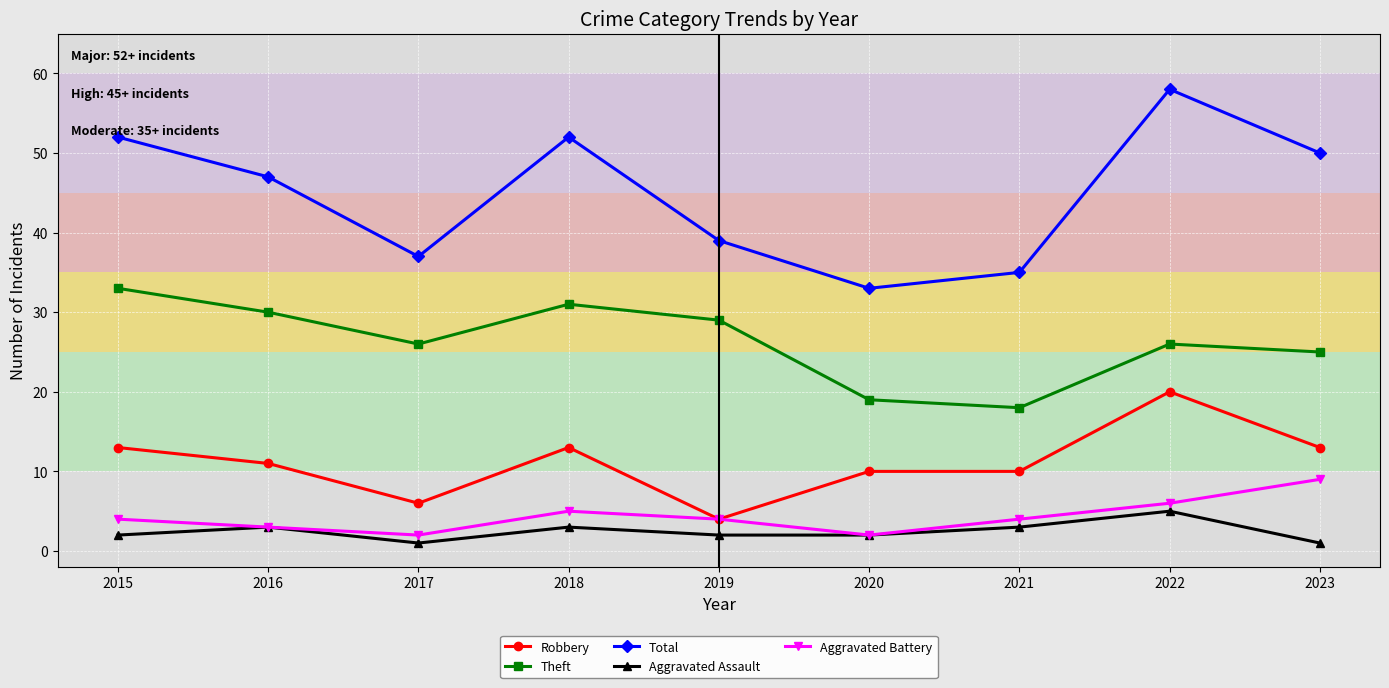

True or false: Aggravated Battery has a value of 3 at 2016.

True